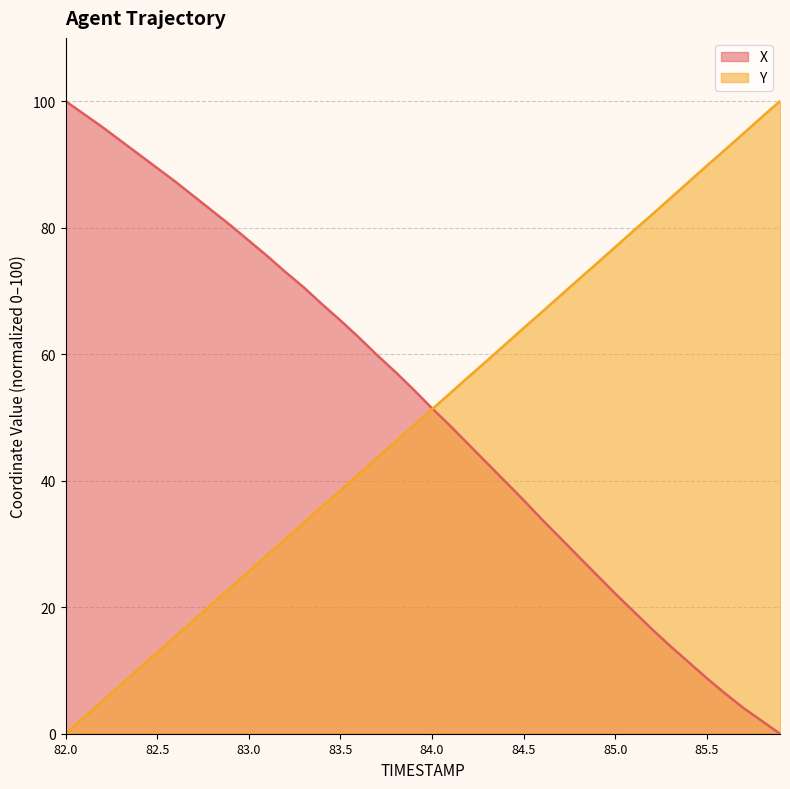

What are all the series names shown in the legend?

X, Y